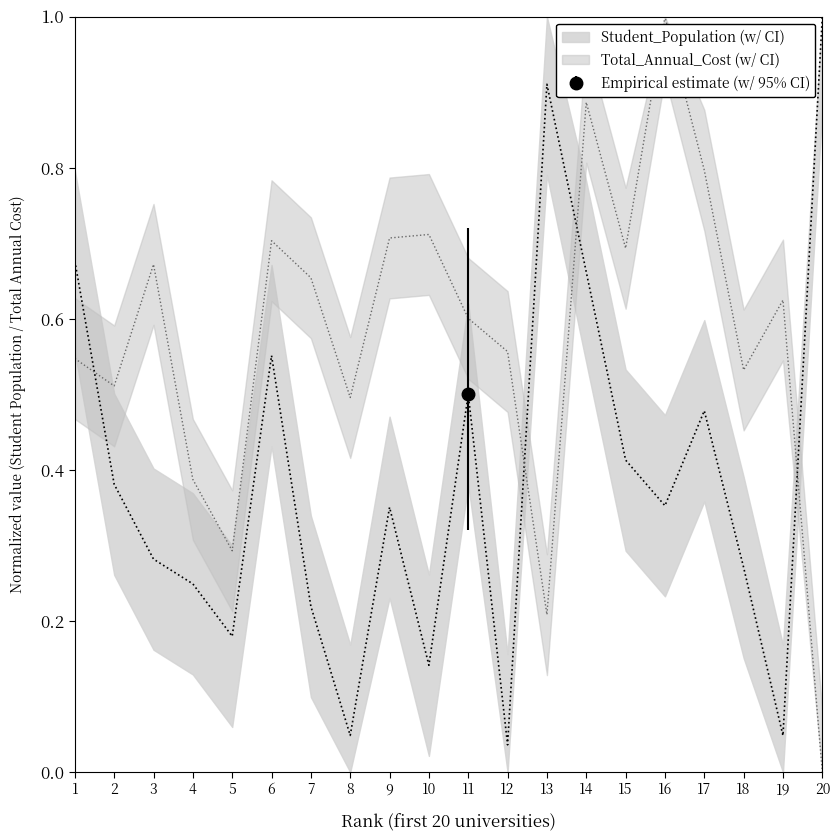

Between 5 and 8, which series saw the biggest shift?

Total_Annual_Cost